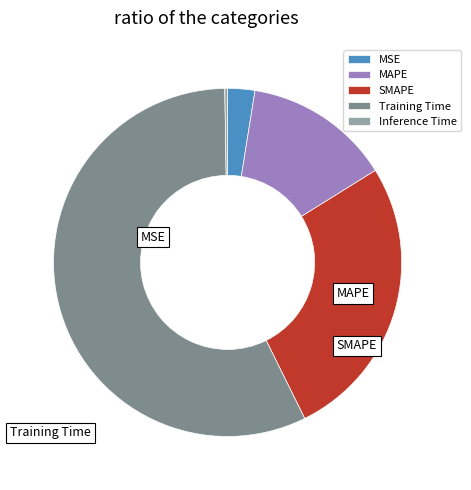

To the nearest percent, what portion does MAPE represent?

14%